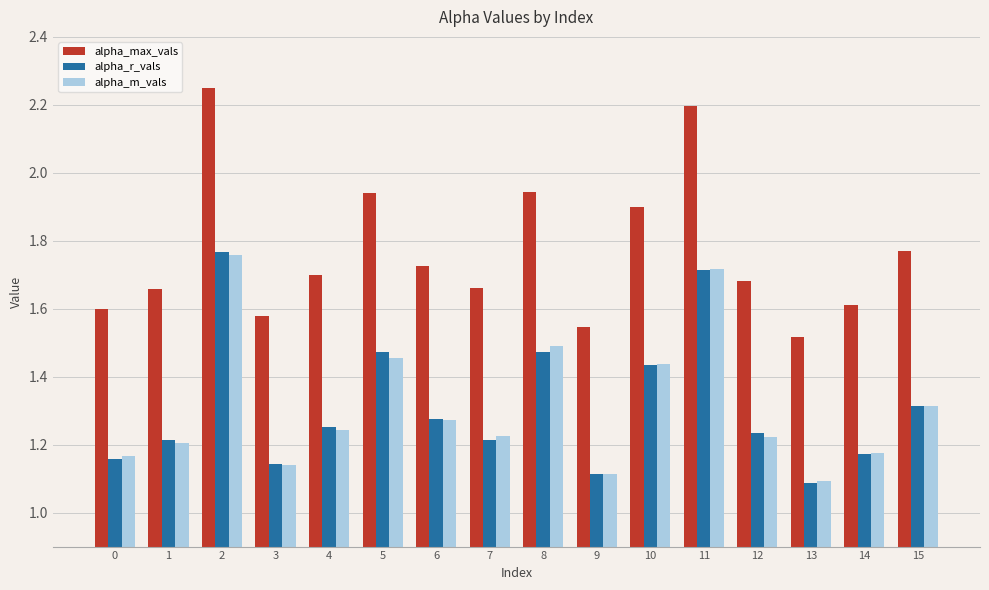

What is the spread (max minus min) of values at 4?

0.5